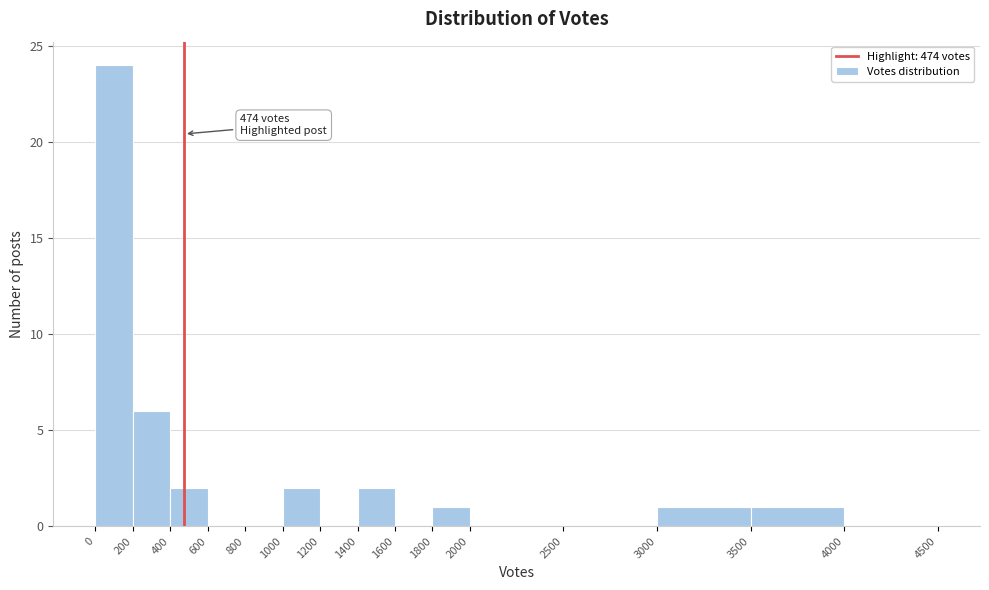

Over which range of the x-axis is the bar tallest?

0 to 200